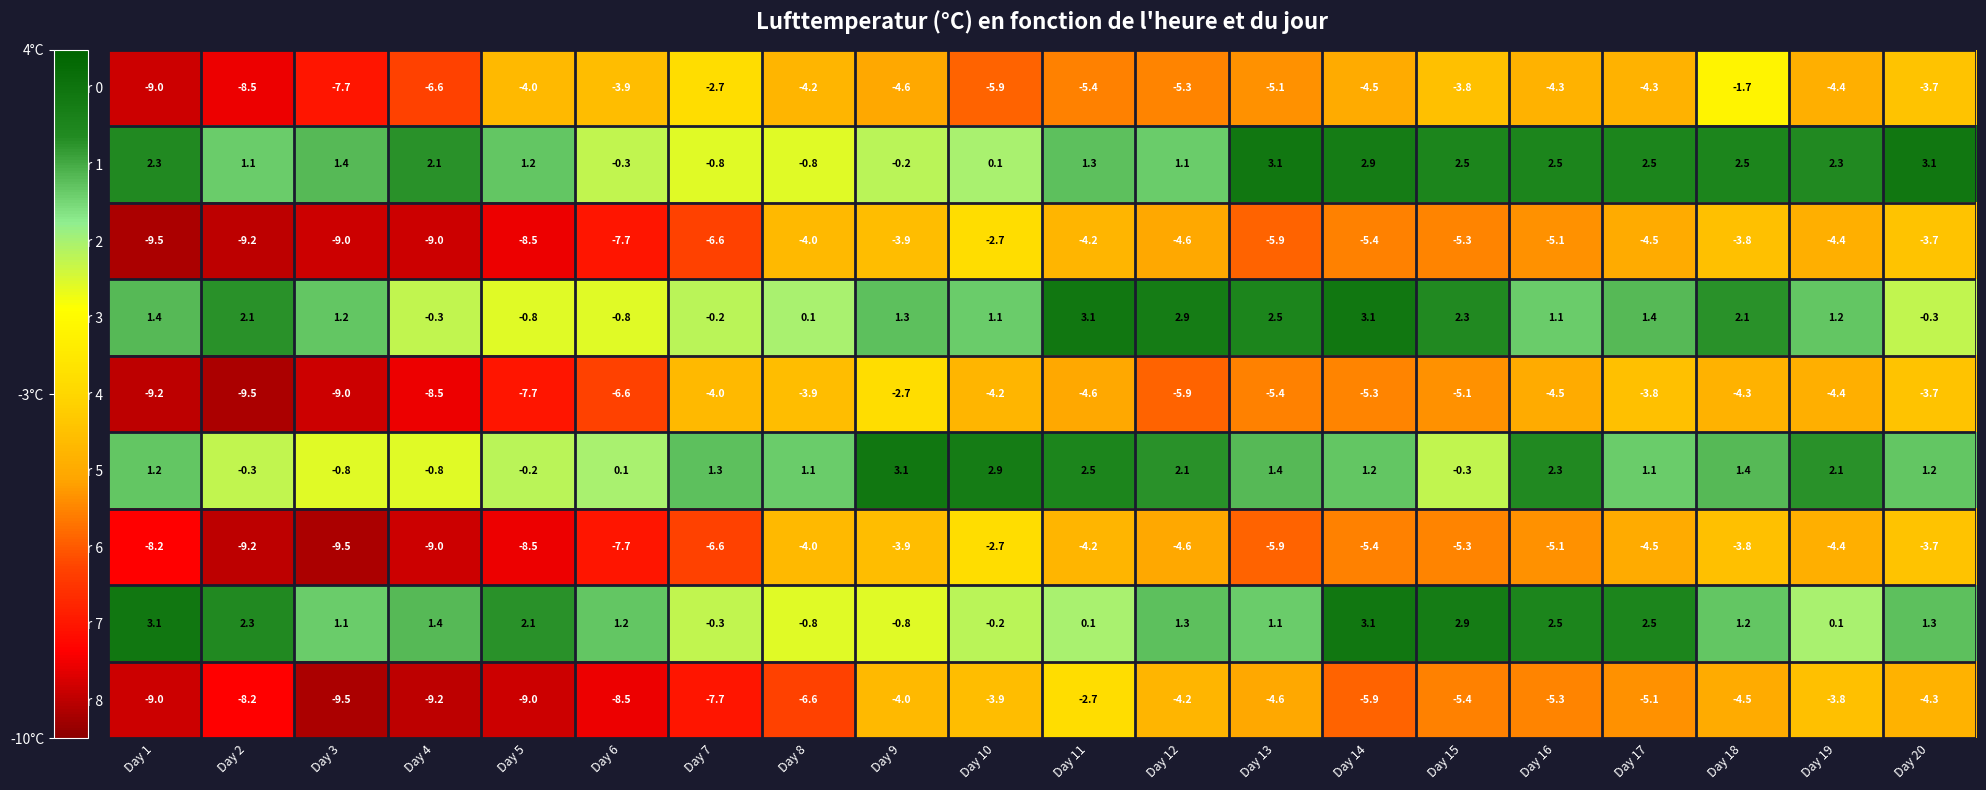

What is the sum of the Hour 1 values at Day 3 and Day 20?

4.5